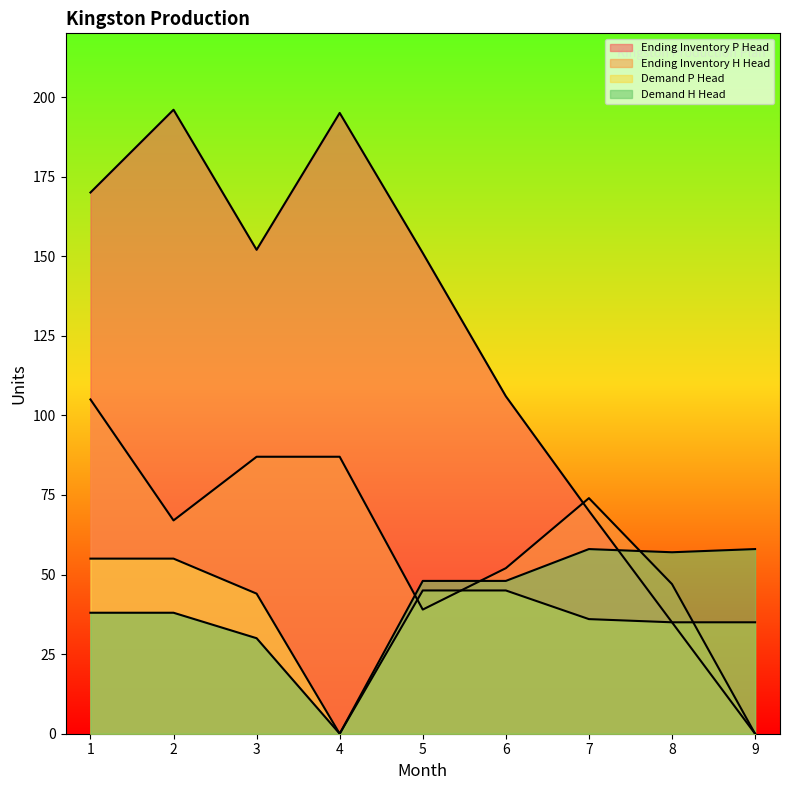

Between which two adjacent categories do Demand H Head and Ending Inventory H Head first intersect?

4 and 5